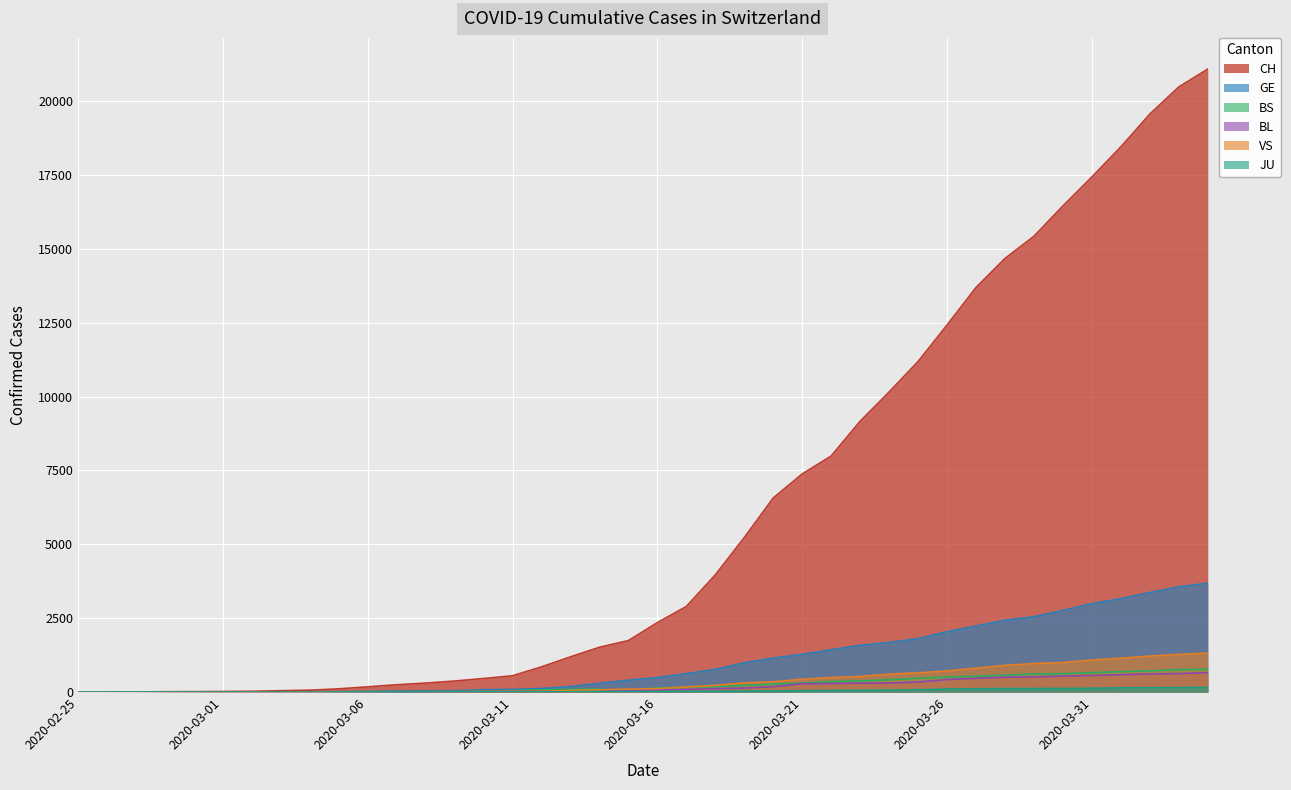

Reading left to right, list all the values displayed in this chart.

CH: 2020-02-25=1	2020-02-26=2	2020-02-27=4	2020-02-28=11	2020-02-29=14	2020-03-01=20	2020-03-02=26	2020-03-03=46	2020-03-04=63	2020-03-05=109	2020-03-06=176	2020-03-07=247	2020-03-08=303	2020-03-09=373	2020-03-10=458	2020-03-11=551	2020-03-12=852	2020-03-13=1191	2020-03-14=1516	2020-03-15=1742	2020-03-16=2350	2020-03-17=2896	2020-03-18=3965	2020-03-19=5229	2020-03-20=6569	2020-03-21=7382	2020-03-22=7990	2020-03-23=9167	2020-03-24=10156	2020-03-25=11188	2020-03-26=12424	2020-03-27=13695	2020-03-28=14677	2020-03-29=15429	2020-03-30=16455	2020-03-31=17435	2020-04-01=18455	2020-04-02=19564	2020-04-03=20482	2020-04-04=21088
GE: 2020-02-25=0	2020-02-26=1	2020-02-27=1	2020-02-28=3	2020-02-29=5	2020-03-01=7	2020-03-02=7	2020-03-03=9	2020-03-04=9	2020-03-05=13	2020-03-06=18	2020-03-07=30	2020-03-08=40	2020-03-09=49	2020-03-10=79	2020-03-11=90	2020-03-12=121	2020-03-13=188	2020-03-14=298	2020-03-15=401	2020-03-16=490	2020-03-17=623	2020-03-18=769	2020-03-19=991	2020-03-20=1150	2020-03-21=1276	2020-03-22=1432	2020-03-23=1582	2020-03-24=1679	2020-03-25=1809	2020-03-26=2041	2020-03-27=2234	2020-03-28=2433	2020-03-29=2550	2020-03-30=2764	2020-03-31=2994	2020-04-01=3161	2020-04-02=3369	2020-04-03=3561	2020-04-04=3683
BS: 2020-02-25=0	2020-02-26=0	2020-02-27=1	2020-02-28=1	2020-02-29=1	2020-03-01=1	2020-03-02=1	2020-03-03=3	2020-03-04=3	2020-03-05=8	2020-03-06=15	2020-03-07=21	2020-03-08=24	2020-03-09=28	2020-03-10=33	2020-03-11=49	2020-03-12=73	2020-03-13=92	2020-03-14=100	2020-03-15=0	2020-03-16=144	2020-03-17=165	2020-03-18=182	2020-03-19=222	2020-03-20=272	2020-03-21=299	2020-03-22=358	2020-03-23=376	2020-03-24=414	2020-03-25=466	2020-03-26=505	2020-03-27=534	2020-03-28=573	2020-03-29=609	2020-03-30=621	2020-03-31=657	2020-04-01=691	2020-04-02=718	2020-04-03=758	2020-04-04=771
BL: 2020-02-25=0	2020-02-26=0	2020-02-27=0	2020-02-28=1	2020-02-29=2	2020-03-01=2	2020-03-02=2	2020-03-03=2	2020-03-04=2	2020-03-05=6	2020-03-06=6	2020-03-07=15	2020-03-08=19	2020-03-09=20	2020-03-10=22	2020-03-11=26	2020-03-12=26	2020-03-13=42	2020-03-14=47	2020-03-15=54	2020-03-16=76	2020-03-17=89	2020-03-18=116	2020-03-19=134	2020-03-20=184	2020-03-21=282	2020-03-22=289	2020-03-23=302	2020-03-24=306	2020-03-25=341	2020-03-26=422	2020-03-27=466	2020-03-28=502	2020-03-29=511	2020-03-30=539	2020-03-31=561	2020-04-01=588	2020-04-02=610	2020-04-03=625	2020-04-04=656
VS: 2020-02-25=0	2020-02-26=0	2020-02-27=0	2020-02-28=1	2020-02-29=1	2020-03-01=0	2020-03-02=3	2020-03-03=3	2020-03-04=4	2020-03-05=5	2020-03-06=6	2020-03-07=0	2020-03-08=7	2020-03-09=12	2020-03-10=17	2020-03-11=22	2020-03-12=30	2020-03-13=53	2020-03-14=76	2020-03-15=98	2020-03-16=116	2020-03-17=173	2020-03-18=225	2020-03-19=311	2020-03-20=346	2020-03-21=433	2020-03-22=490	2020-03-23=527	2020-03-24=606	2020-03-25=651	2020-03-26=715	2020-03-27=808	2020-03-28=902	2020-03-29=964	2020-03-30=1000	2020-03-31=1085	2020-04-01=1145	2020-04-02=1218	2020-04-03=1273	2020-04-04=1319
JU: 2020-02-25=0	2020-02-26=0	2020-02-27=0	2020-02-28=0	2020-02-29=0	2020-03-01=0	2020-03-02=0	2020-03-03=1	2020-03-04=1	2020-03-05=2	2020-03-06=3	2020-03-07=4	2020-03-08=4	2020-03-09=5	2020-03-10=6	2020-03-11=6	2020-03-12=9	2020-03-13=10	2020-03-14=15	2020-03-15=16	2020-03-16=17	2020-03-17=24	2020-03-18=26	2020-03-19=31	2020-03-20=37	2020-03-21=49	2020-03-22=51	2020-03-23=57	2020-03-24=66	2020-03-25=78	2020-03-26=99	2020-03-27=112	2020-03-28=118	2020-03-29=118	2020-03-30=122	2020-03-31=127	2020-04-01=144	2020-04-02=145	2020-04-03=149	2020-04-04=153